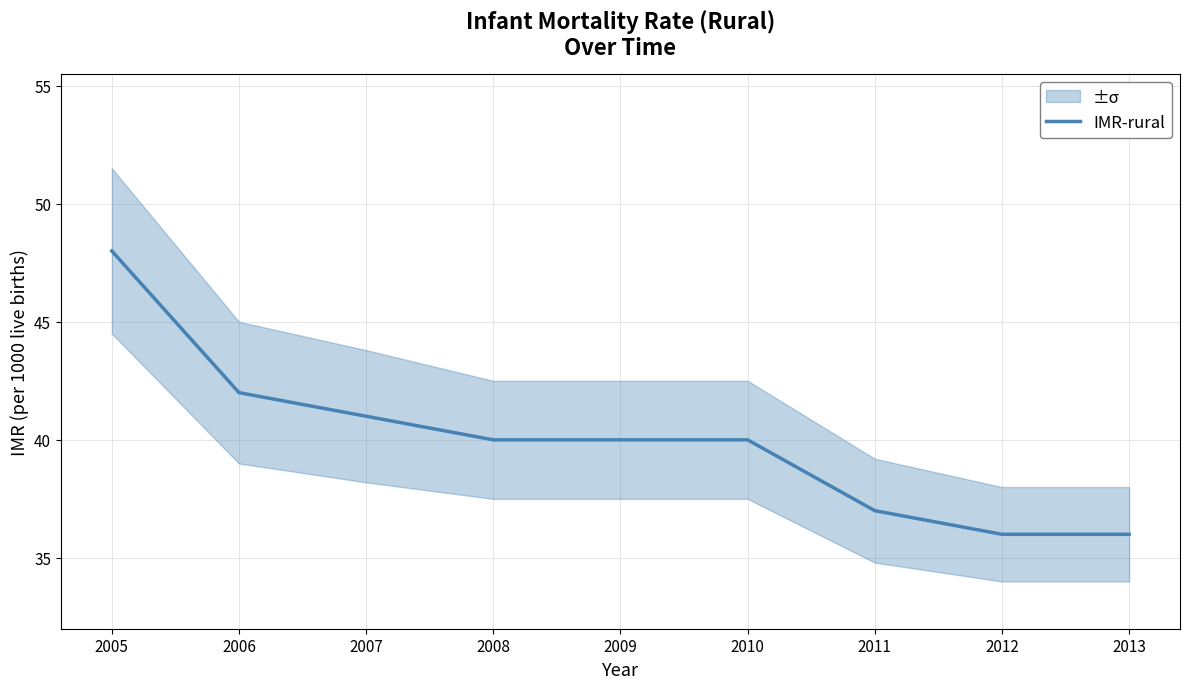

Between 2007 and 2011, which is larger?

2007